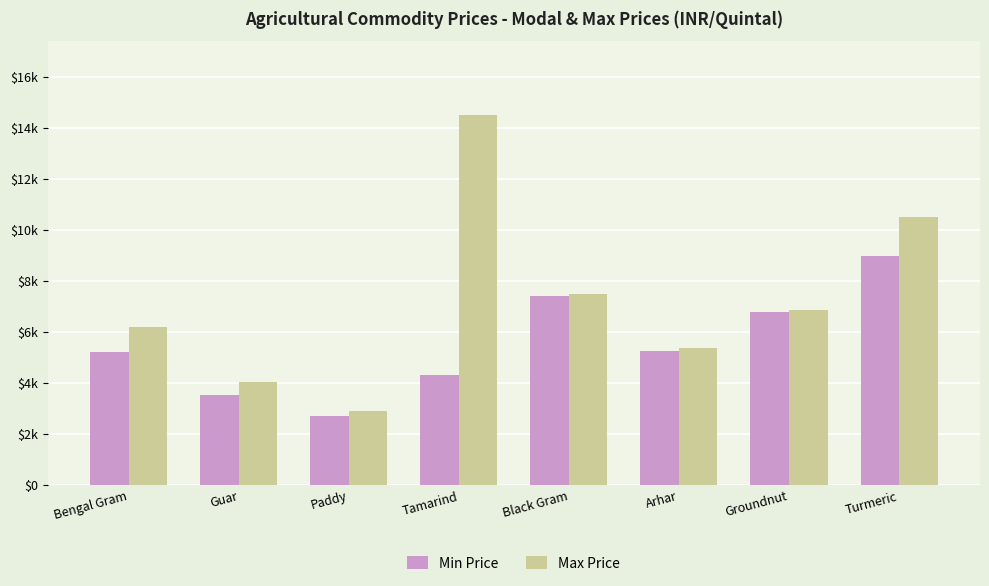

At which label is Max Price closest to 8700?

Black Gram